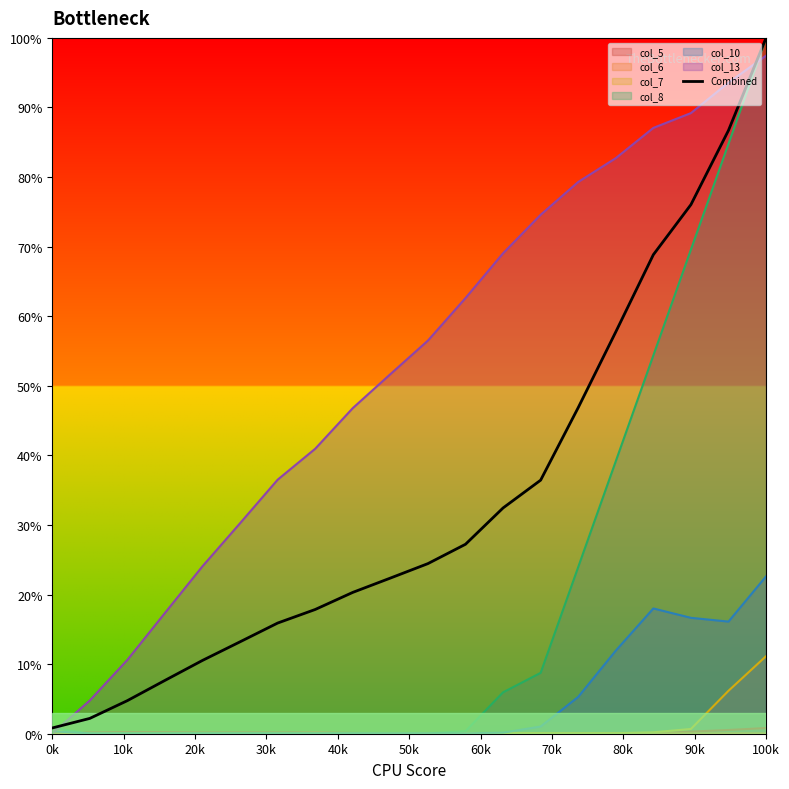

Reading right to left, extract all data points from this chart.

100.0	86.7	76.0	68.8	57.7	46.9	36.4	32.4	27.2	24.4	22.4	20.3	17.9	15.9	13.2	10.5	7.7	4.8	2.2	0.8